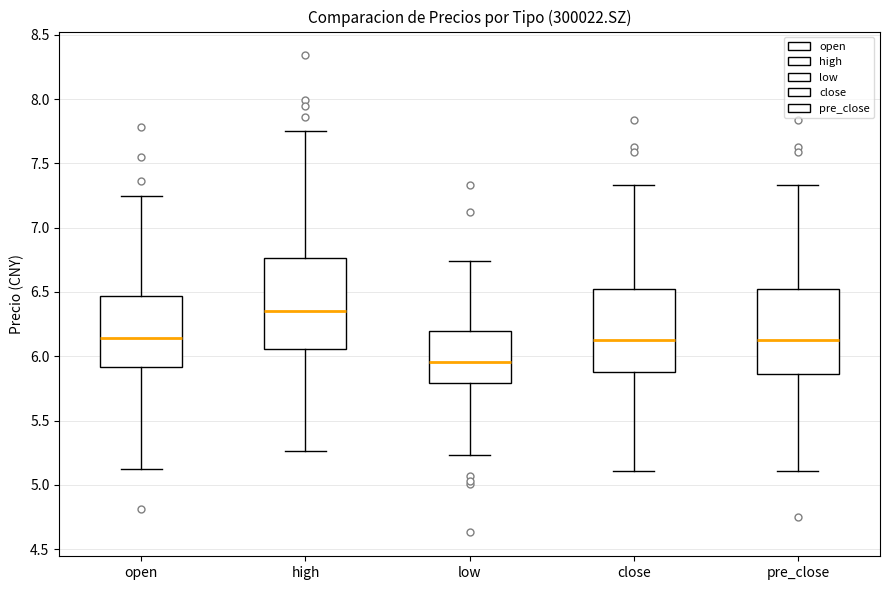

Reading left to right, transcribe this box plot: for each box, give where its median line is, the range the box spans, and where its two whiskers end, as read against the y-axis. The values are not printed on the chart, so give them approximately, as read against the axis.

open: median 6.15, box 5.90 to 6.45, whiskers 5.10 to 7.25
high: median 6.35, box 6.05 to 6.75, whiskers 5.25 to 7.75
low: median 5.95, box 5.80 to 6.20, whiskers 5.25 to 6.75
close: median 6.15, box 5.90 to 6.55, whiskers 5.10 to 7.35
pre_close: median 6.15, box 5.85 to 6.55, whiskers 5.10 to 7.35